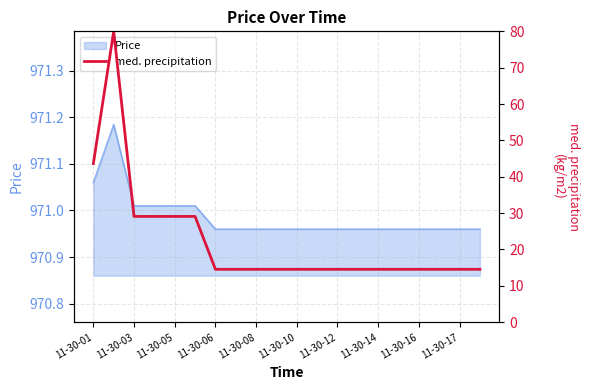

The Price series shows 478.3 at 11-30-05. True or false?

False